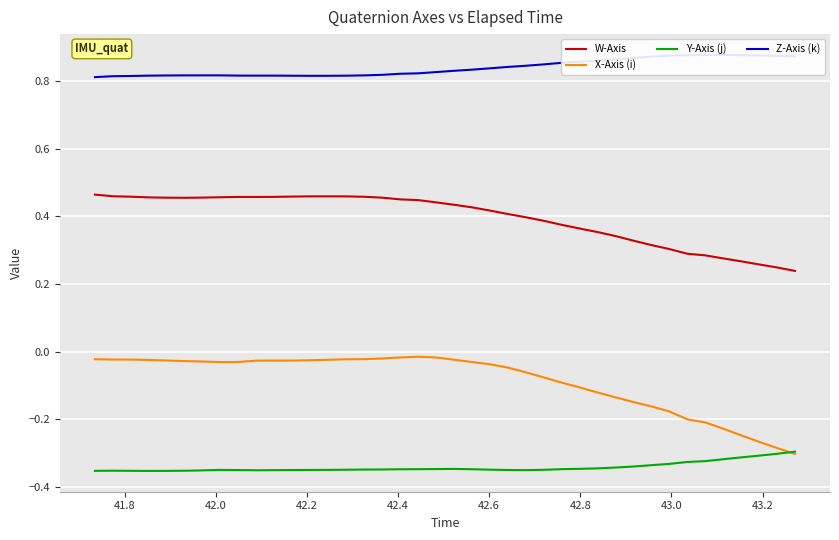

How many W-Axis values are between 0 and 1?

40